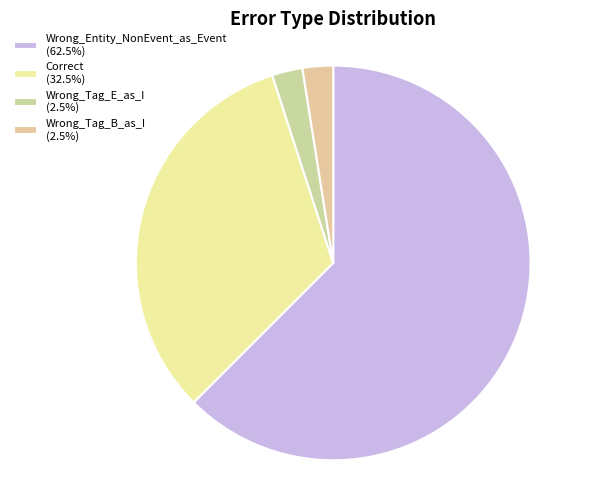

What is the majority slice?

Wrong_Entity_NonEvent_as_Event